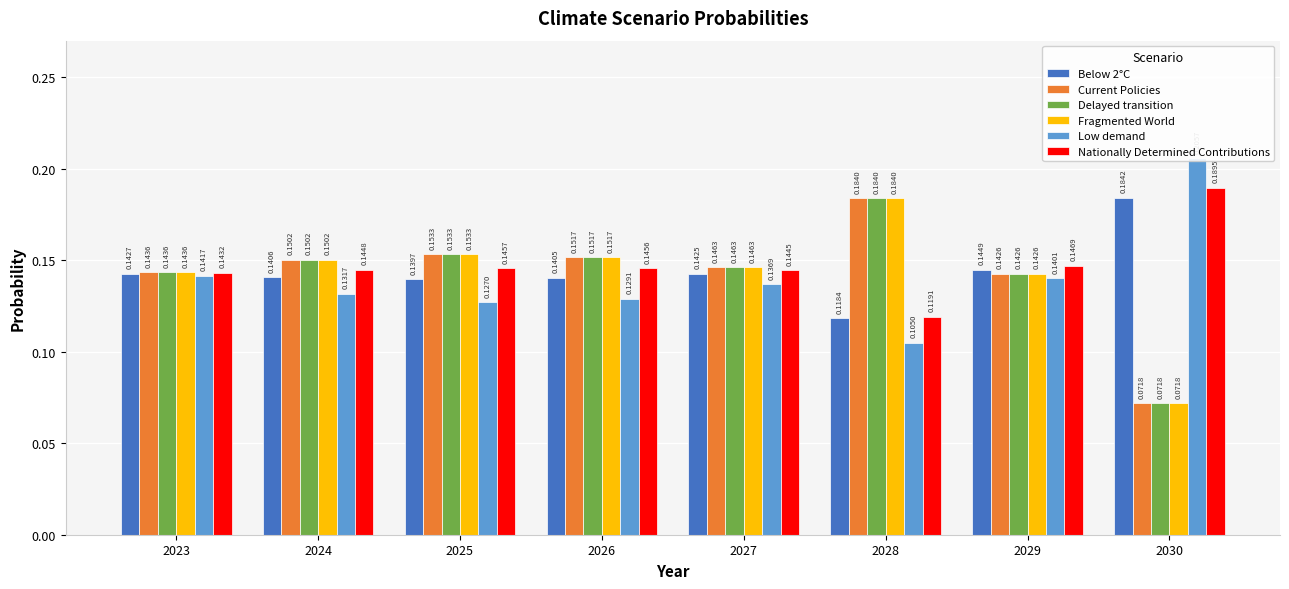

The Low demand series shows 0.2 at 2023. True or false?

False